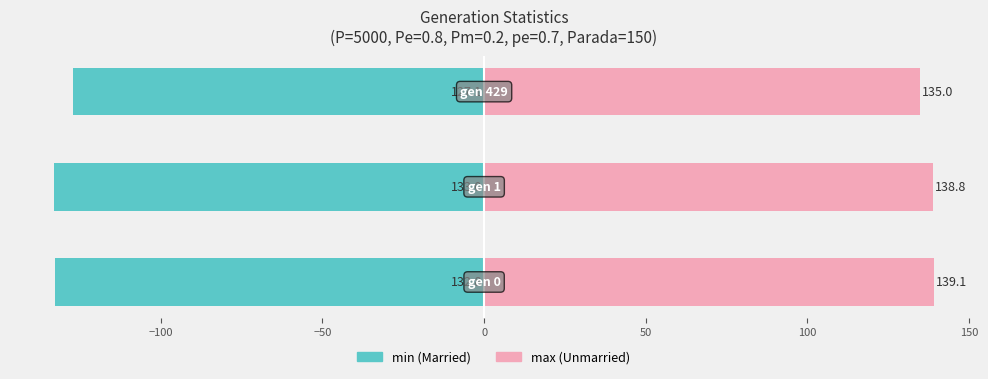

How many series are shown in this chart?

2